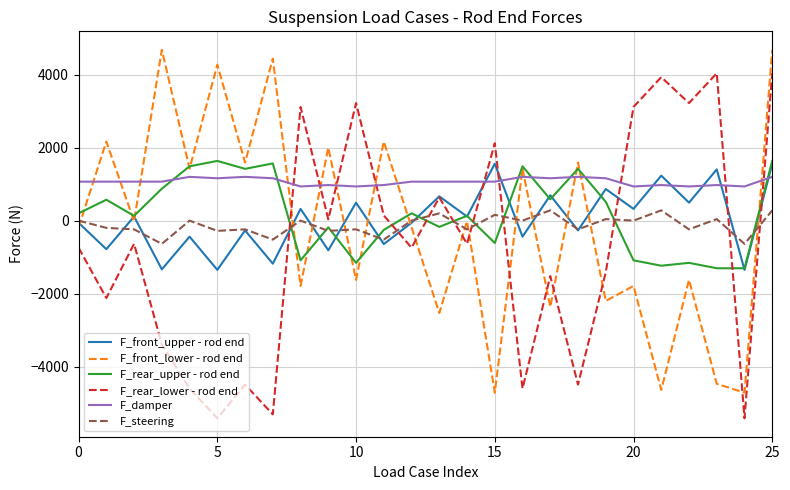

What is the minimum value for F_front_lower - rod end?

-4717.6